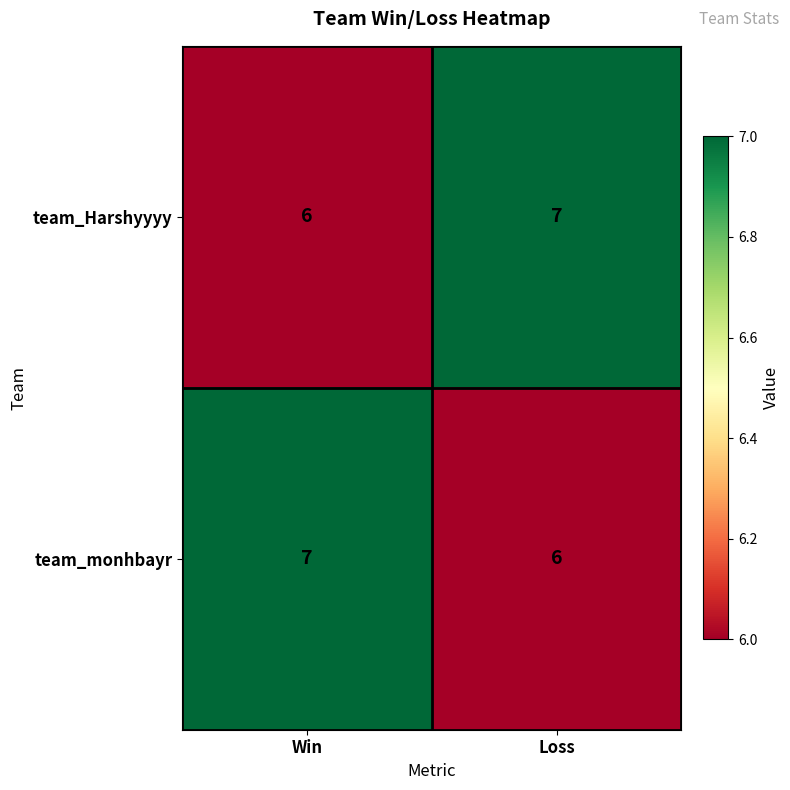

The value of team_Harshyyyy at Loss is 7. True or false?

True